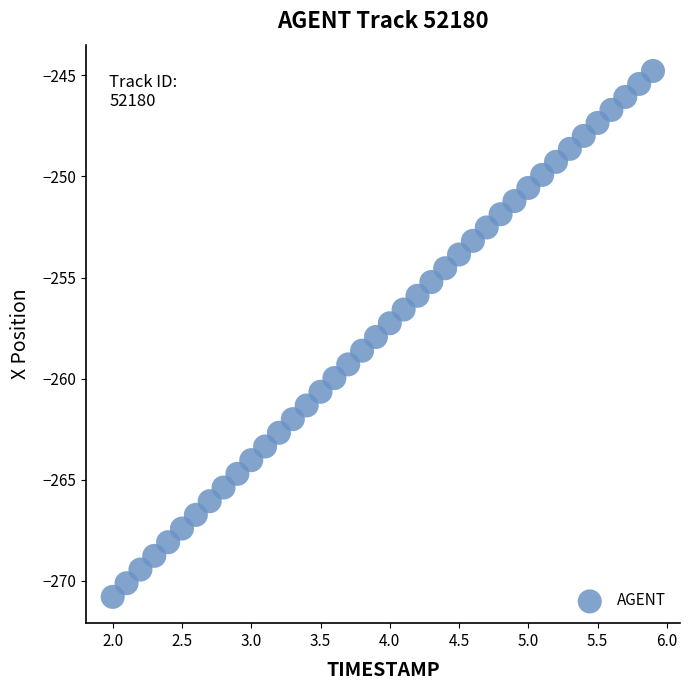

What is the range of X values (max minus min)?

3.9